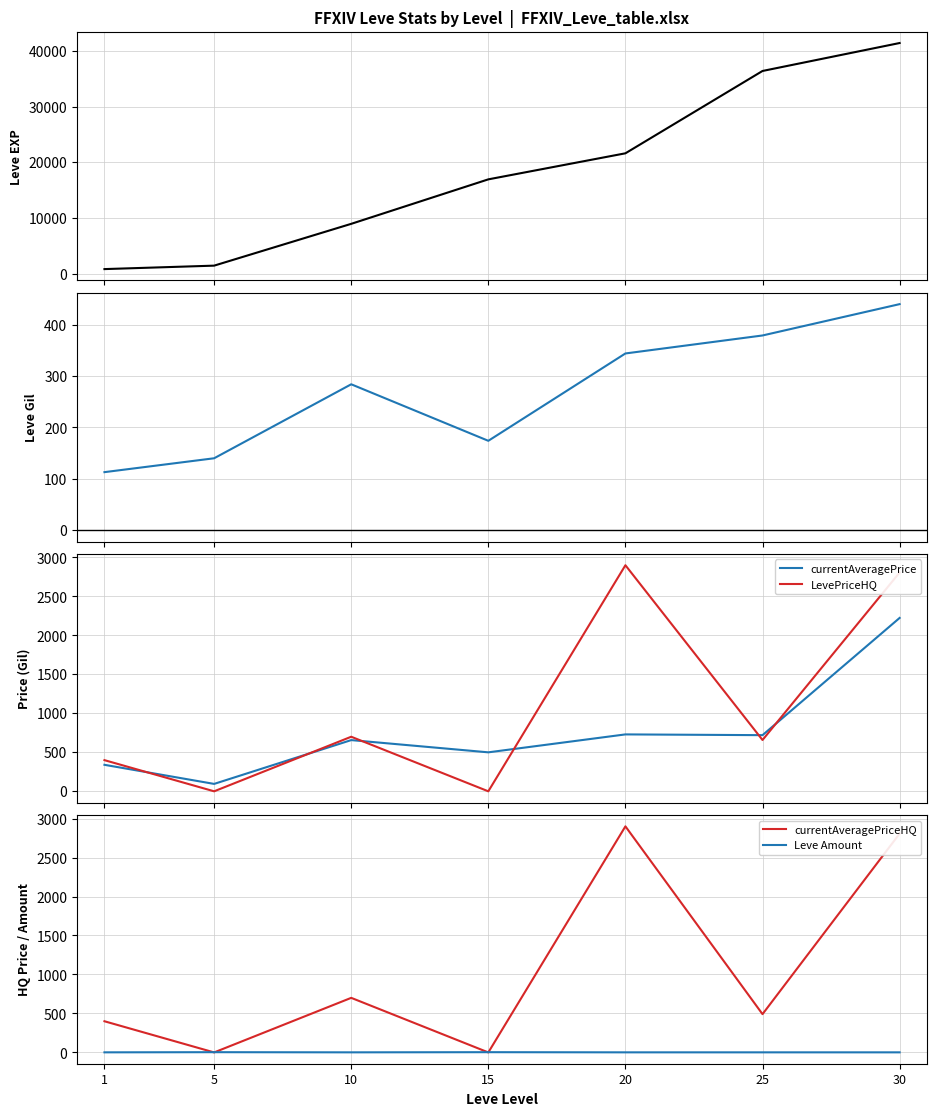

How many values in the Leve Amount series exceed 1?

2